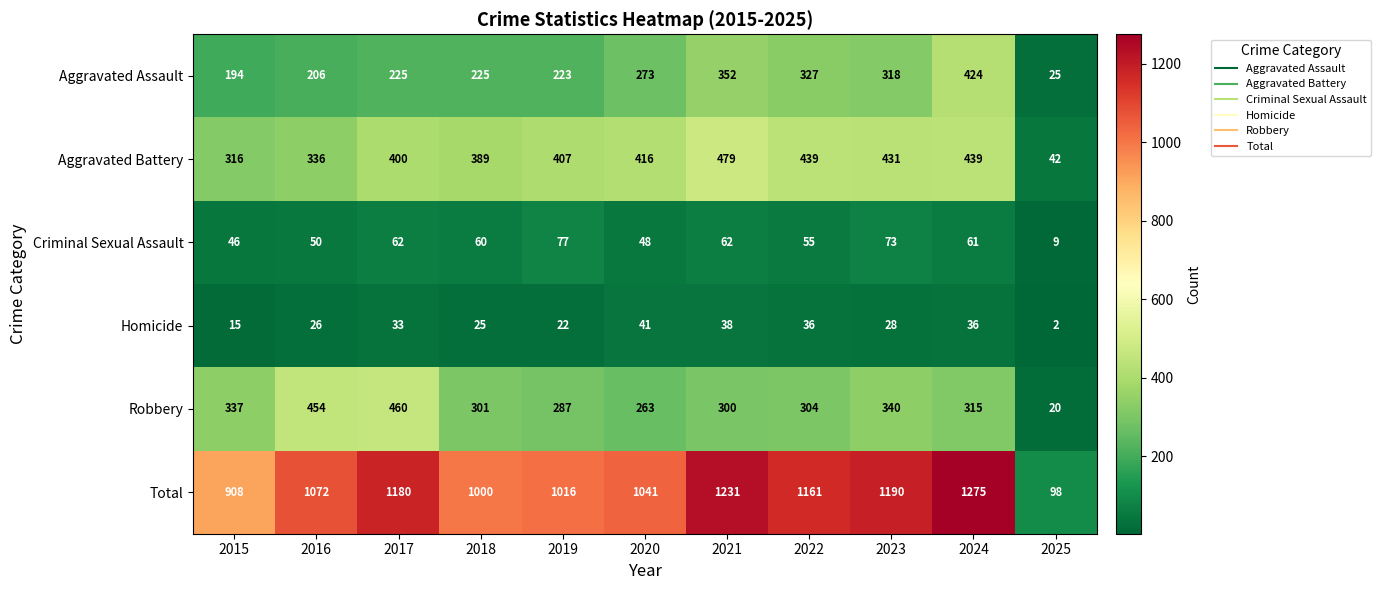

What is the difference between the second highest and second lowest values in the Homicide series?

23